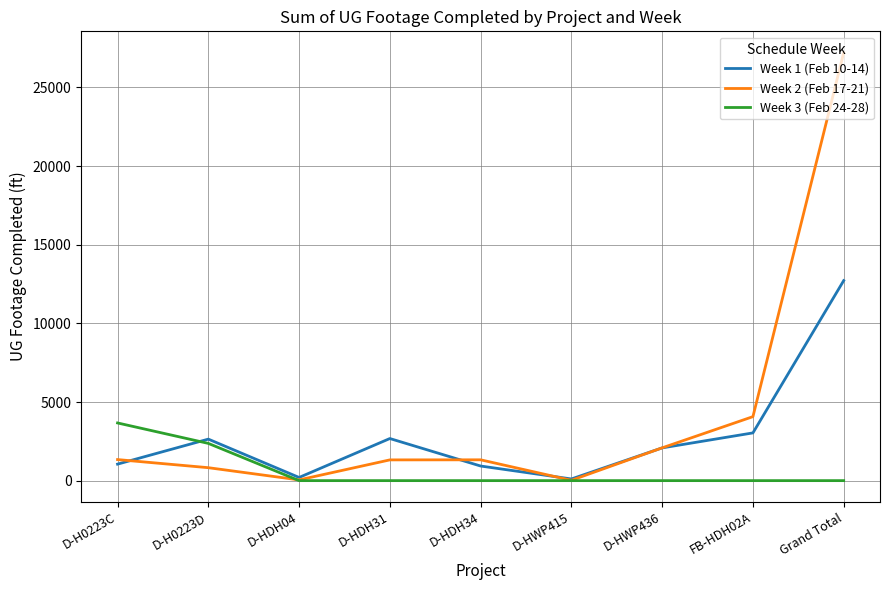

At how many categories does at least one series exceed 2342?

5